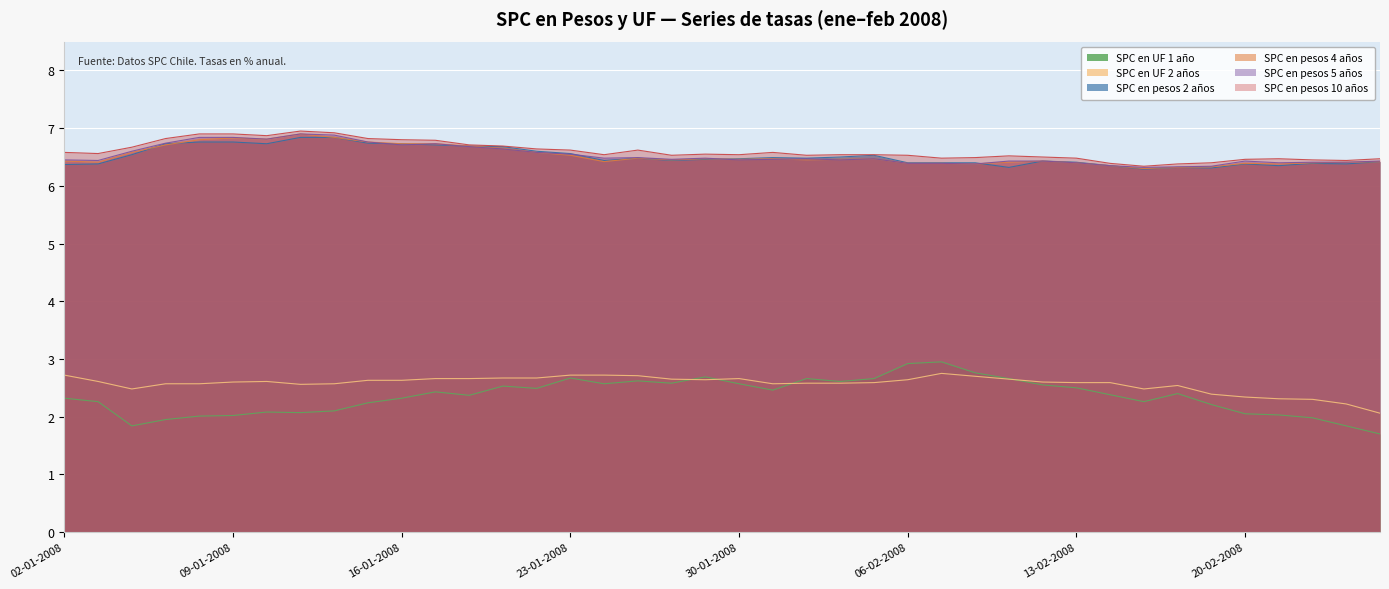

How many lines are shown in the chart?

6